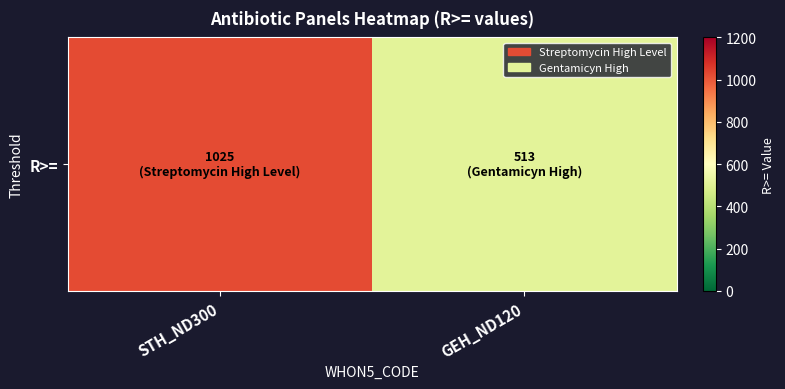

What is the difference between the maximum and minimum values?

512